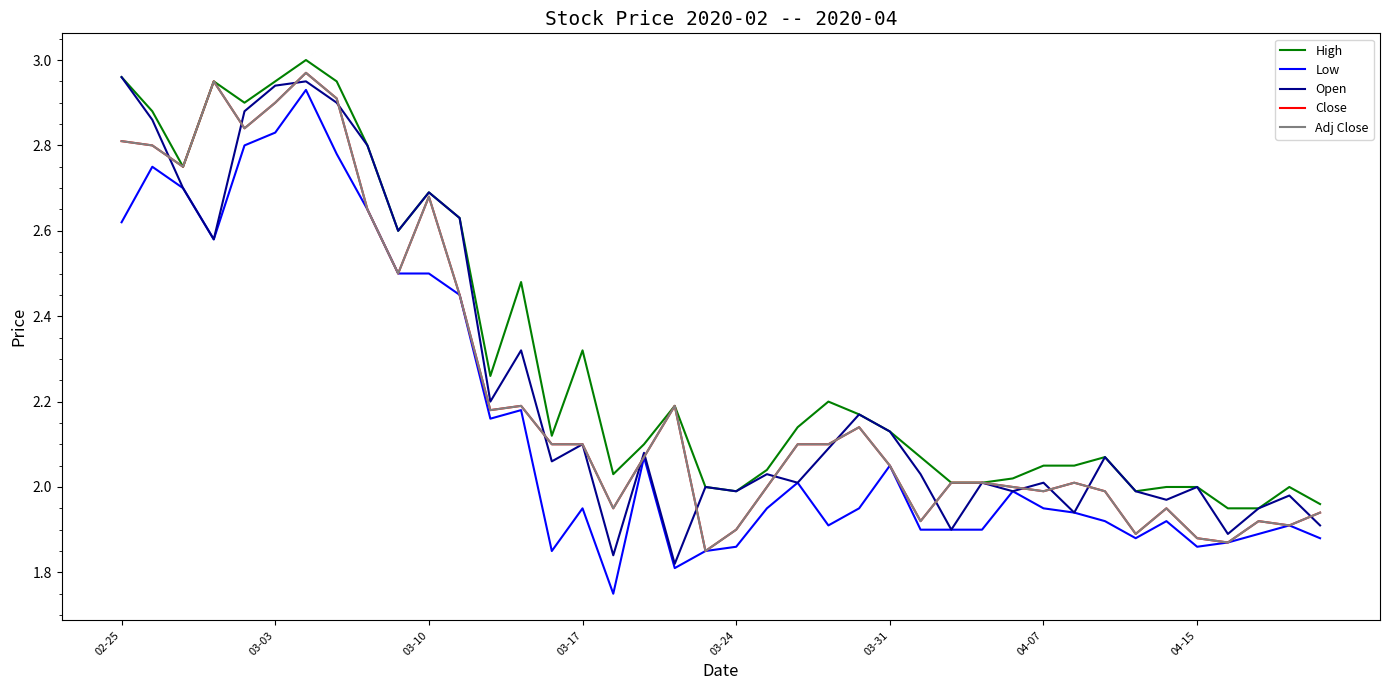

How many lines are shown in the chart?

5